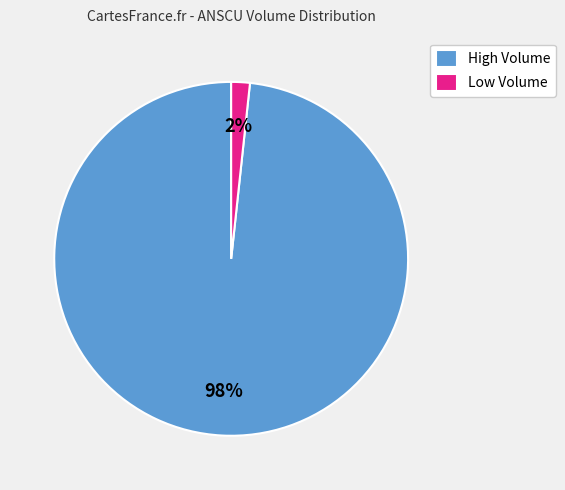

Count the number of slices in the pie.

2